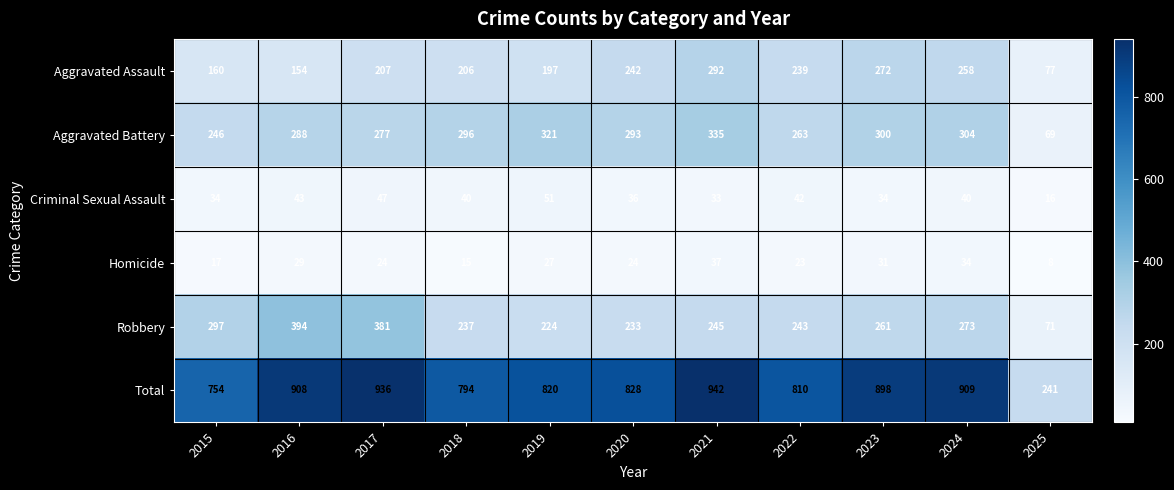

At which label is Aggravated Assault closest to 184?

2019